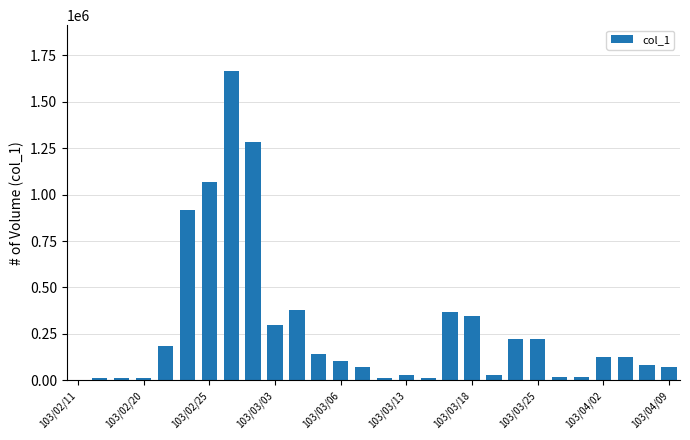

What is the greatest value displayed?

1663000